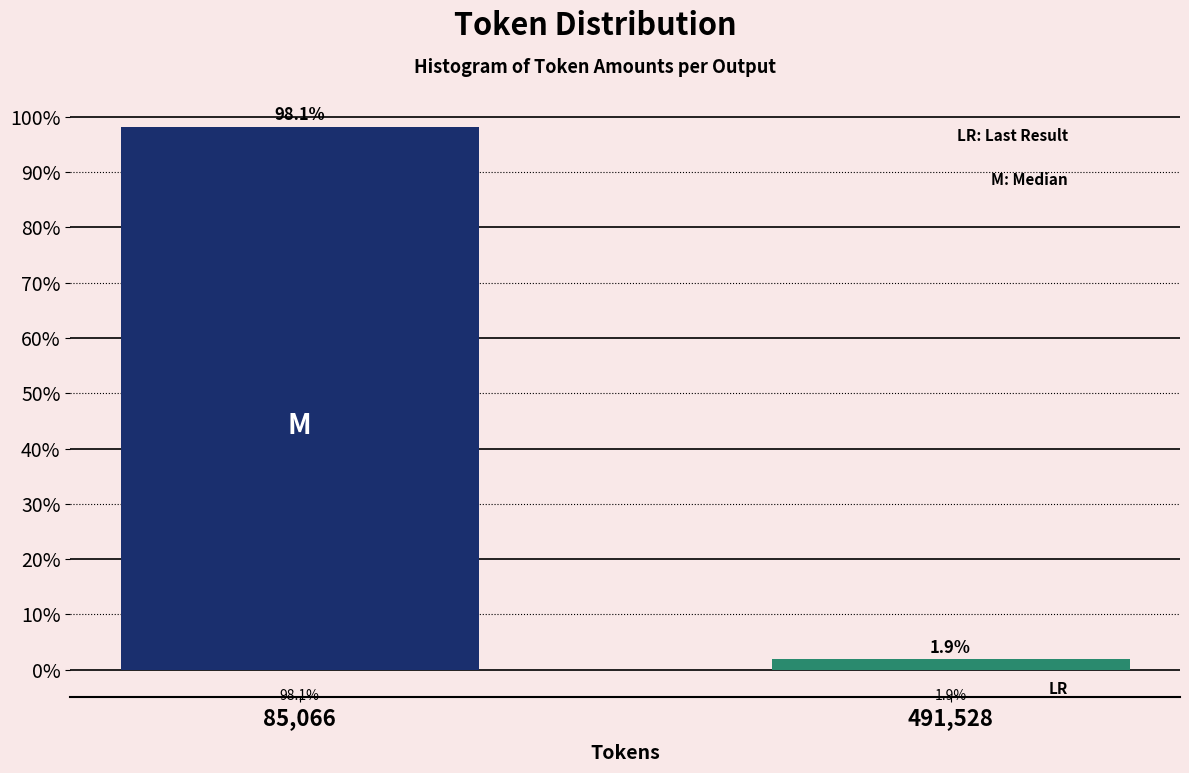

Reading left to right, extract all data points from this chart.

85,066=98.1	491,528=1.9